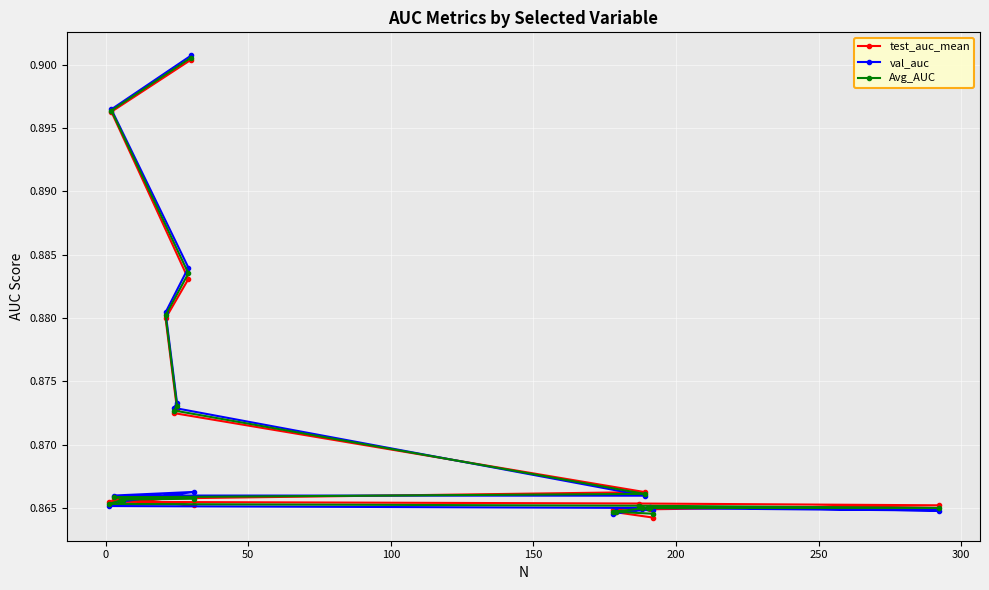

Count the val_auc values in the range 0 to 1.

20